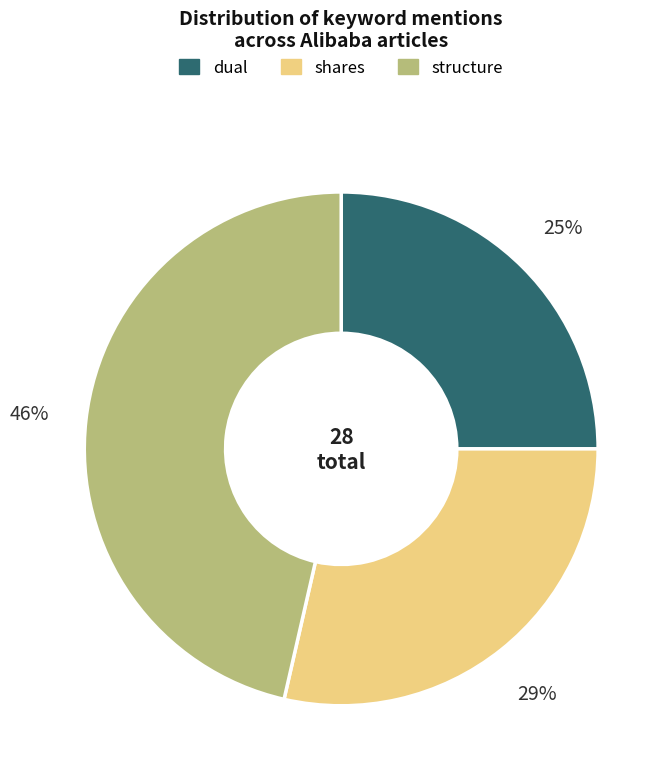

What percentage is the shares slice, to the nearest percent?

29%